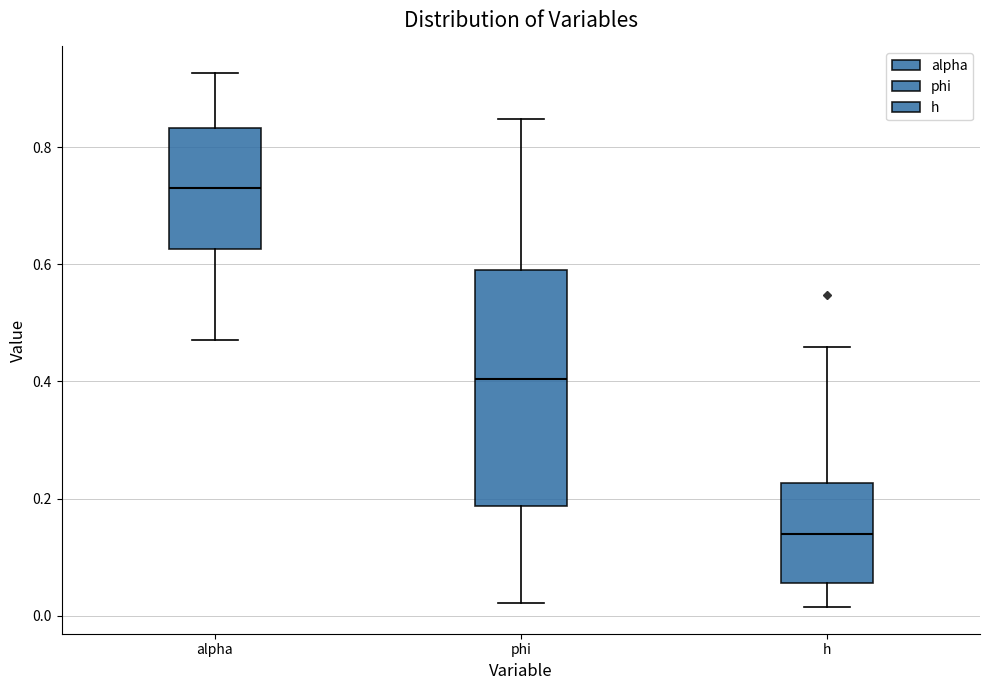

Which box is the tallest, from its lower edge to its upper edge?

phi